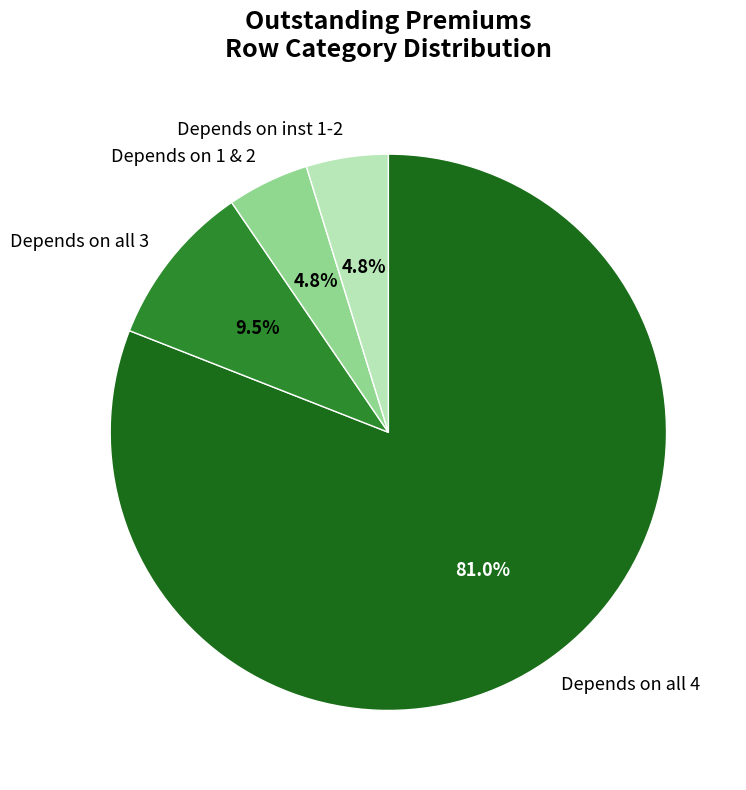

What portion of the pie excludes Depends on inst 1-2?

95.2%